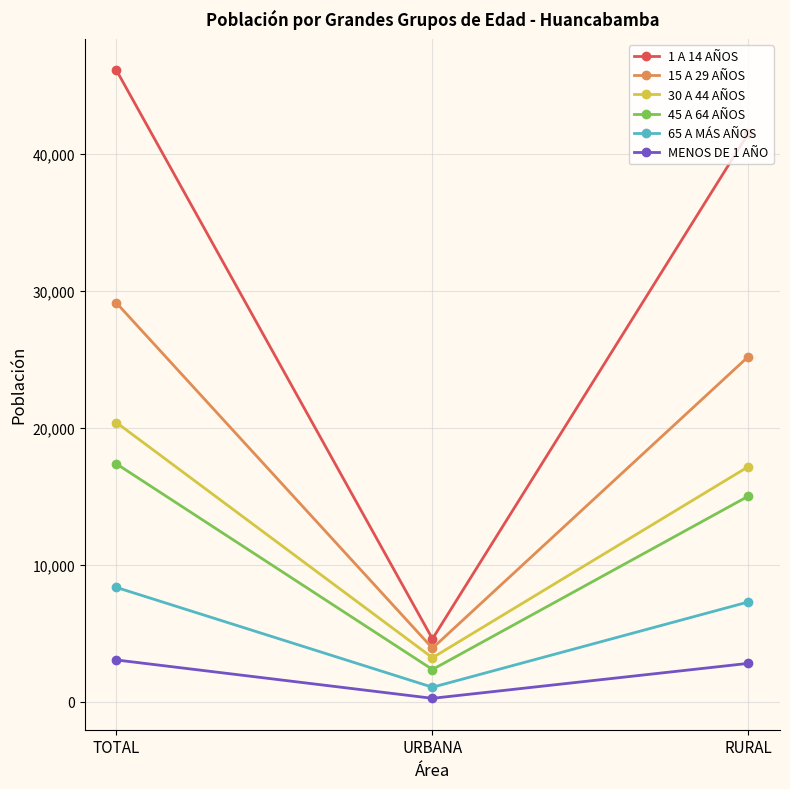

What is the value of the 15 A 29 AÑOS point at the 2nd from the left?

3906